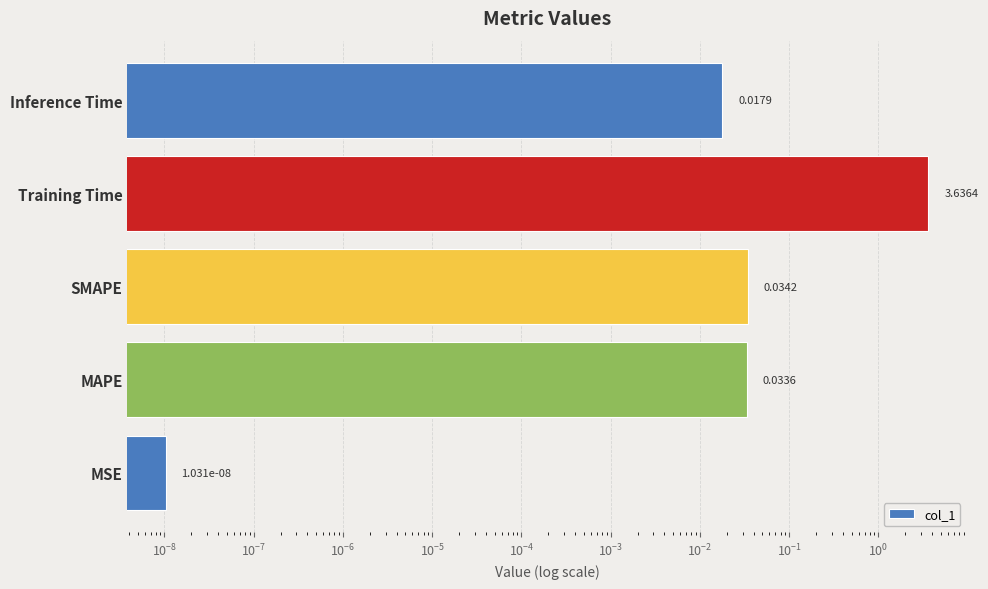

Count the number of categories in the chart.

5